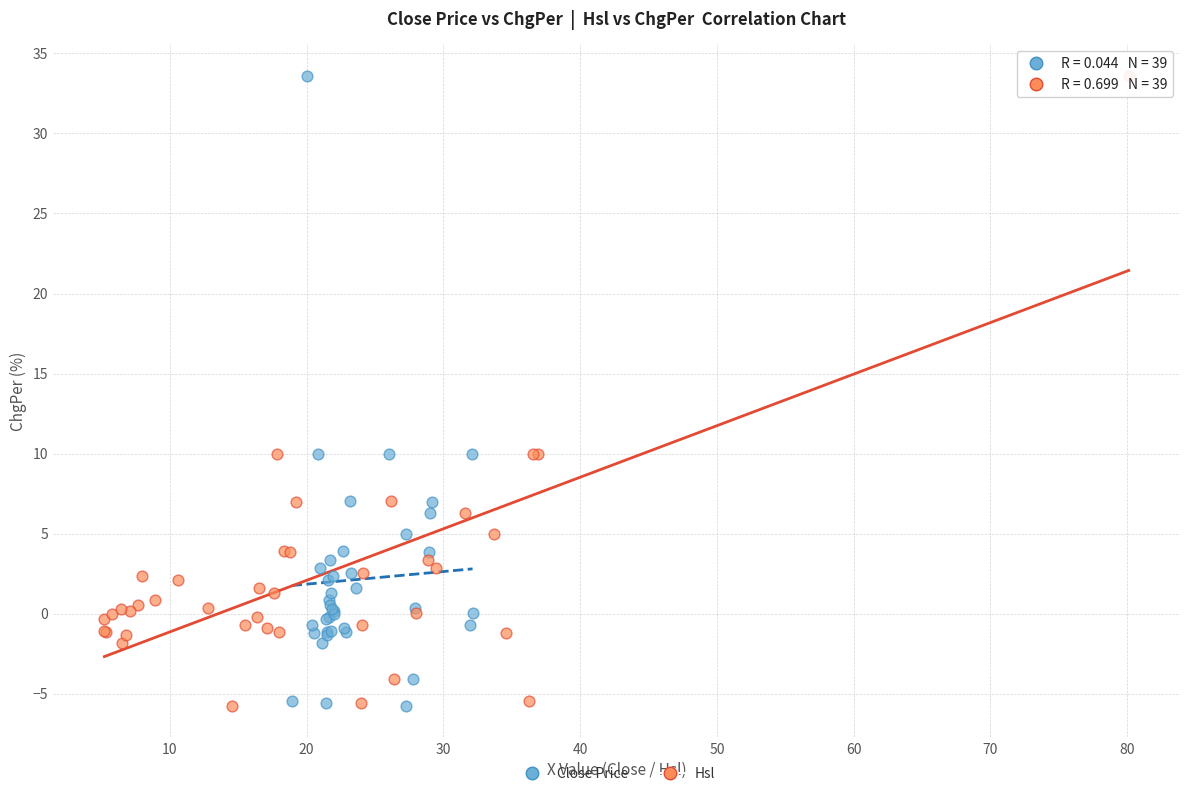

What are all the series names shown in the legend?

Close Price, Hsl